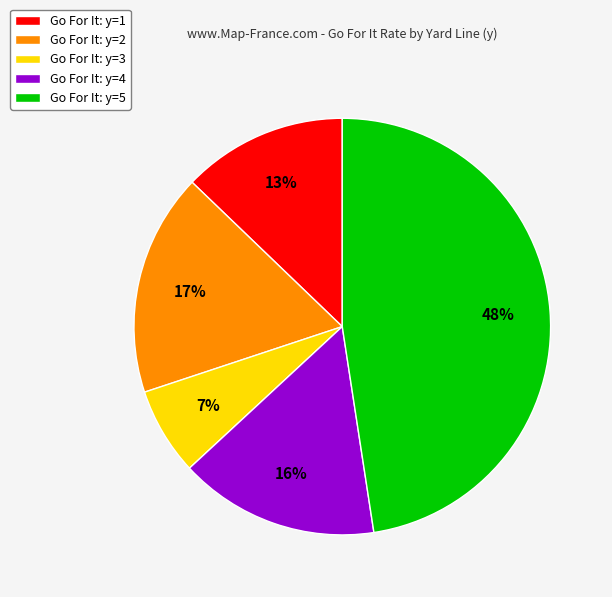

Do Go For It: y=4 and Go For It: y=5 together represent more than half of the pie?

Yes